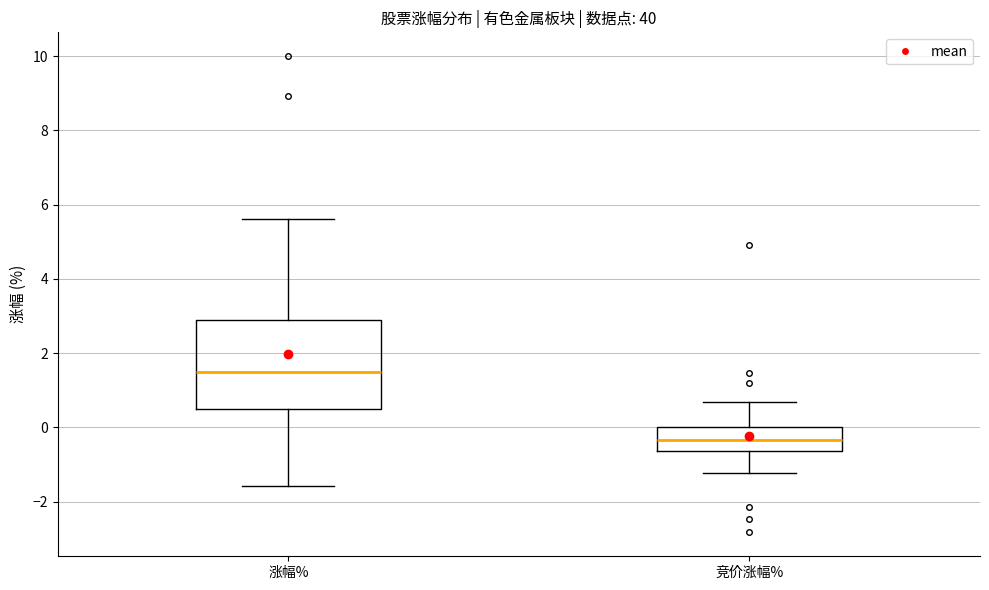

Which box has the highest median line?

涨幅%